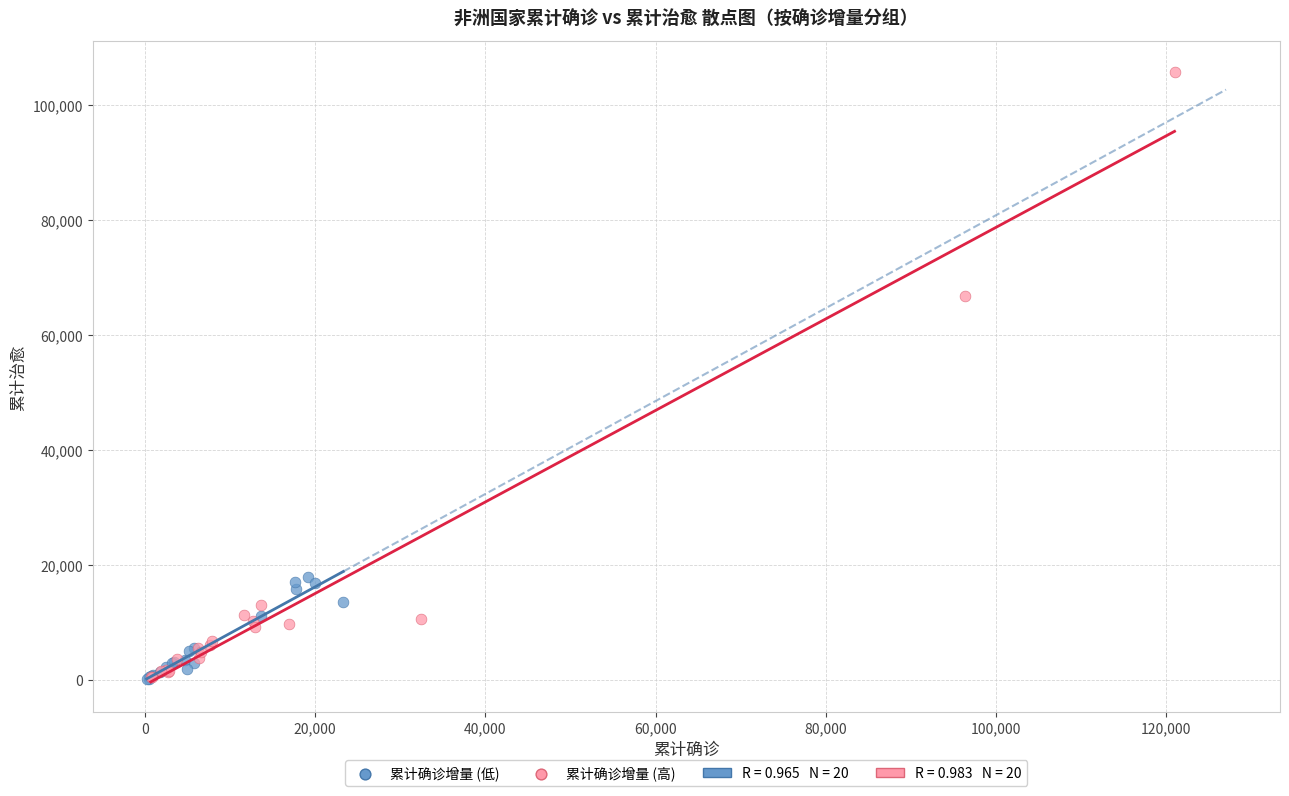

Which series contains the highest Y value?

累计确诊增量 (高)